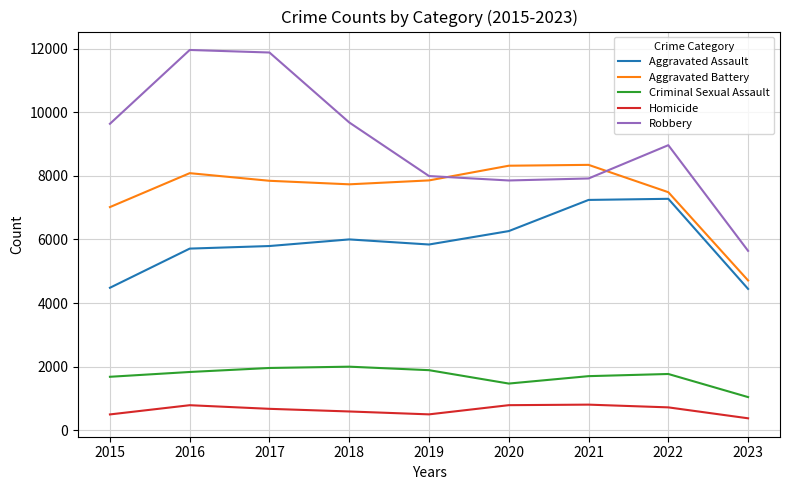

How many interior local valleys does the Robbery series have?

1